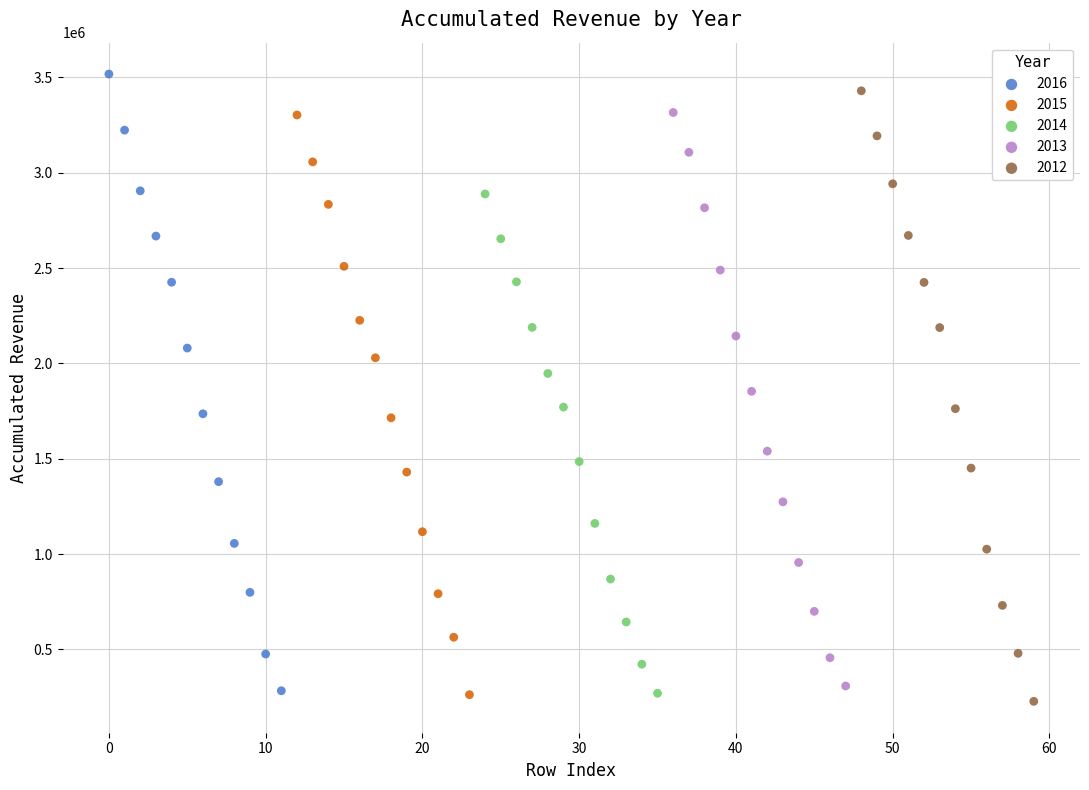

Which series reaches the maximum Y coordinate?

2016